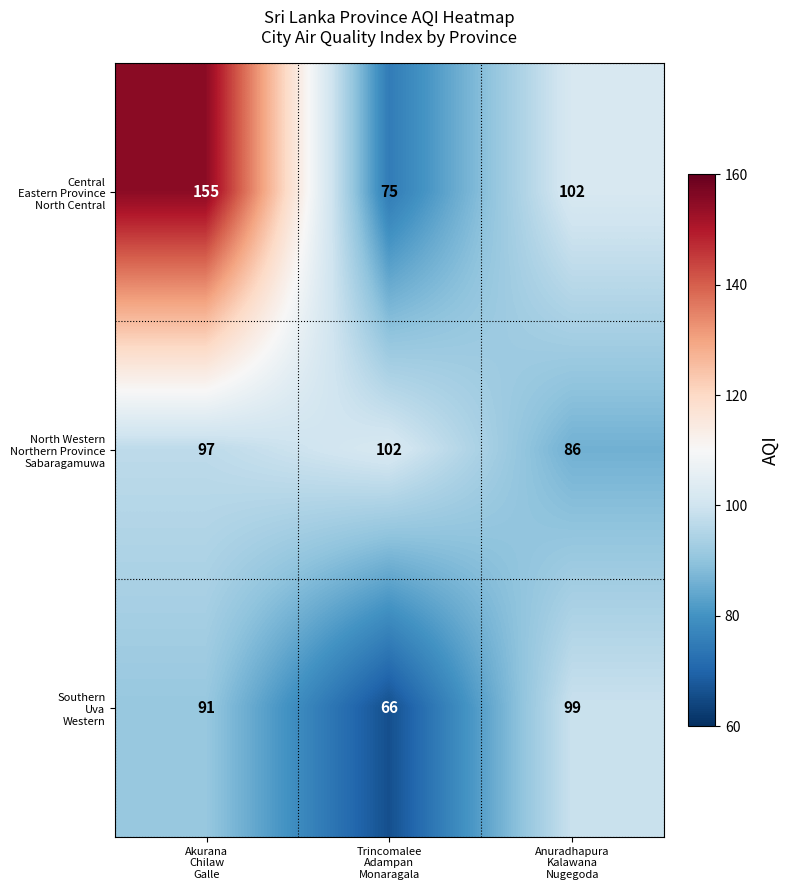

What is the minimum value shown in the chart?

66